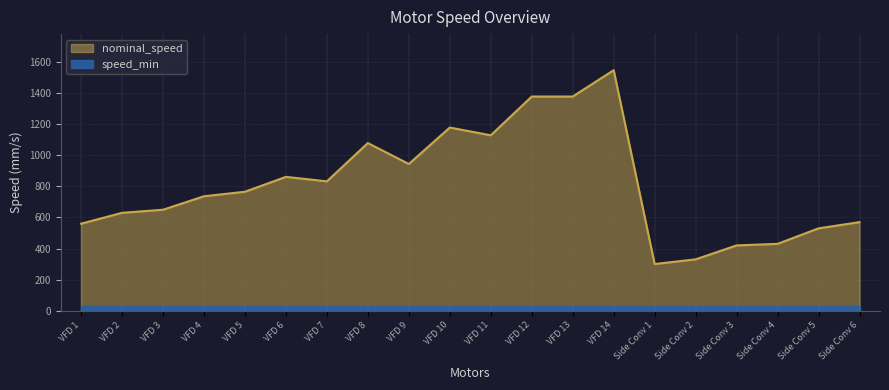

At which category does the data reach its first local valley?

VFD 7